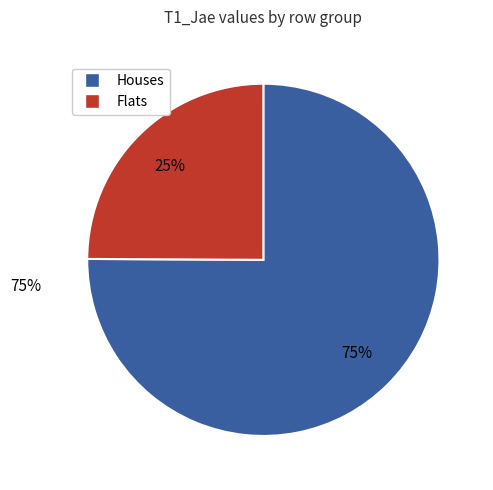

Is there a majority slice in this chart?

Yes